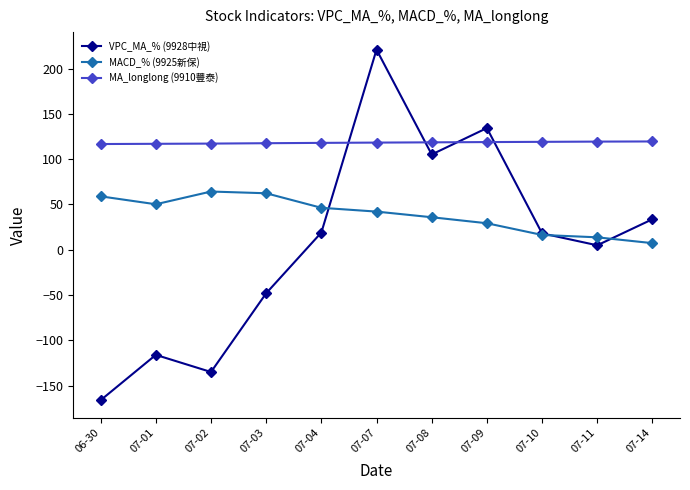

Which series has the largest range (max minus min)?

VPC_MA_% (9928中視)